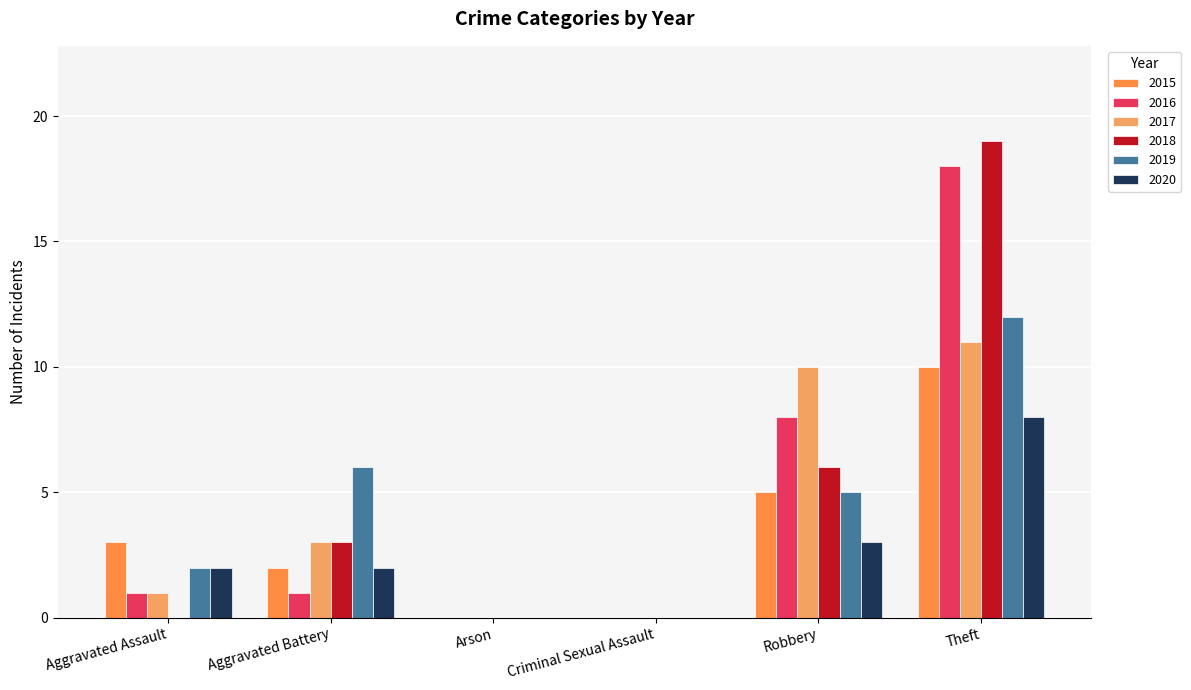

Which has a higher value, Criminal Sexual Assault or Arson?

Criminal Sexual Assault